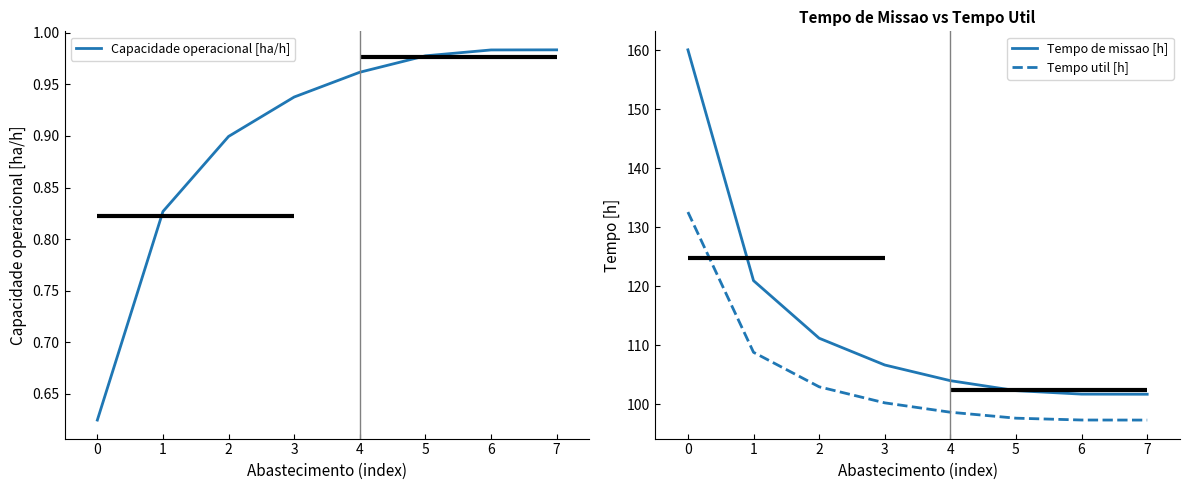

Is the value of Tempo de missao [h] at 4 greater than the value of Tempo util [h] at 4?

Yes